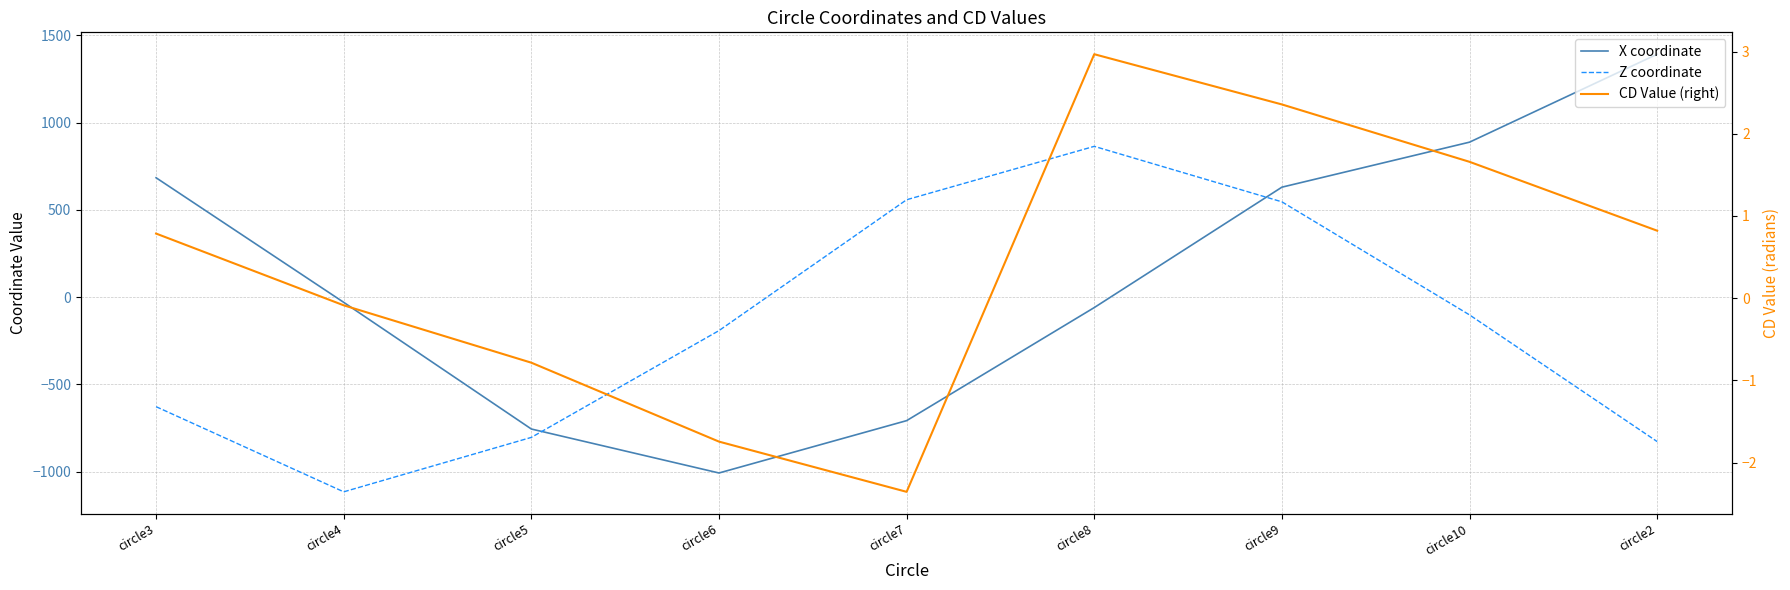

How many times do Z coordinate and X coordinate cross each other?

2